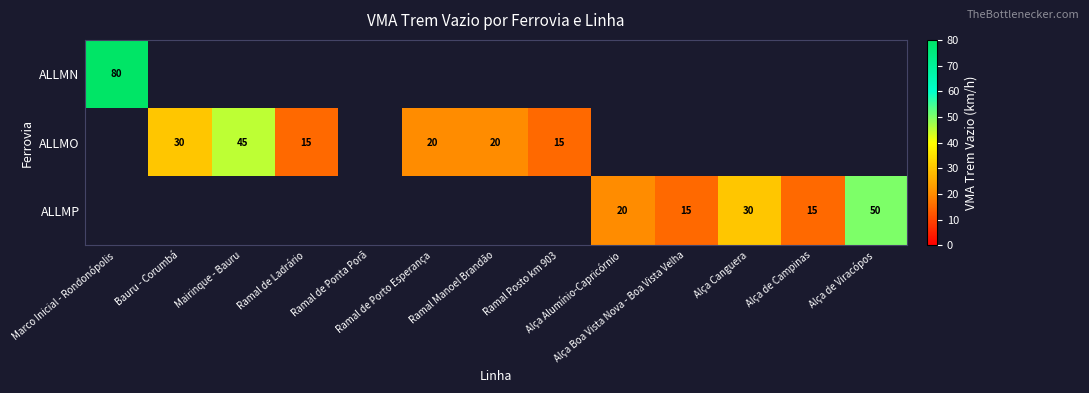

Read the ALLMO value at Ramal Manoel Brandão.

20.0